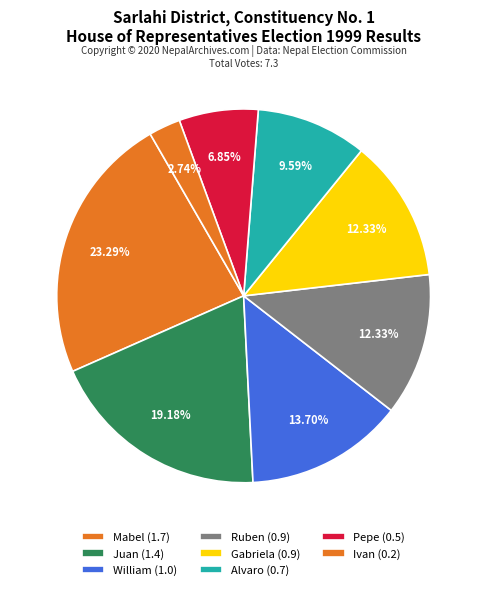

Count the number of slices in the pie.

8